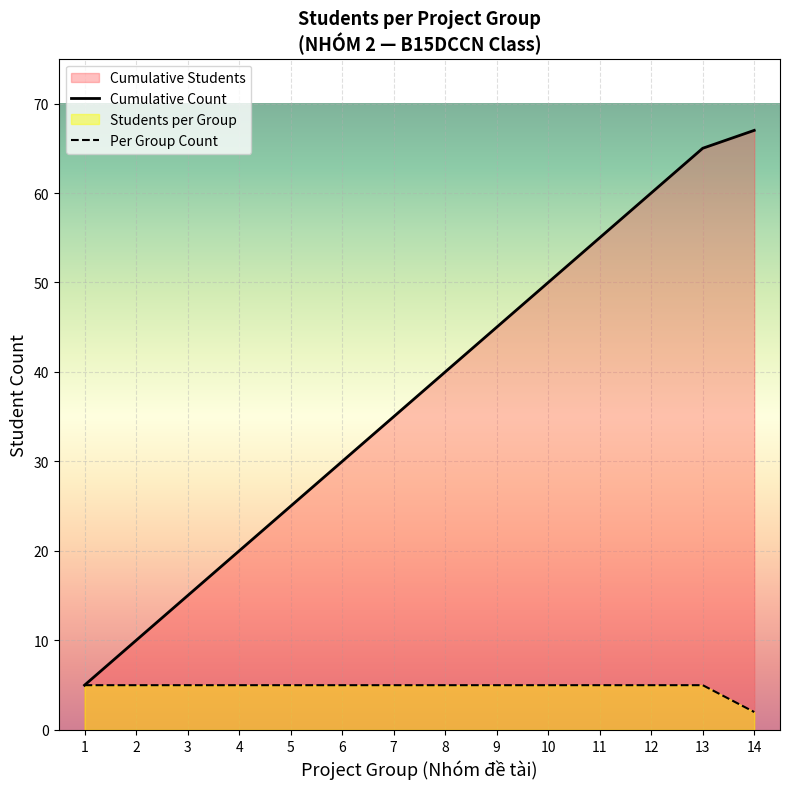

At which label does Cumulative Count first exceed 40?

9